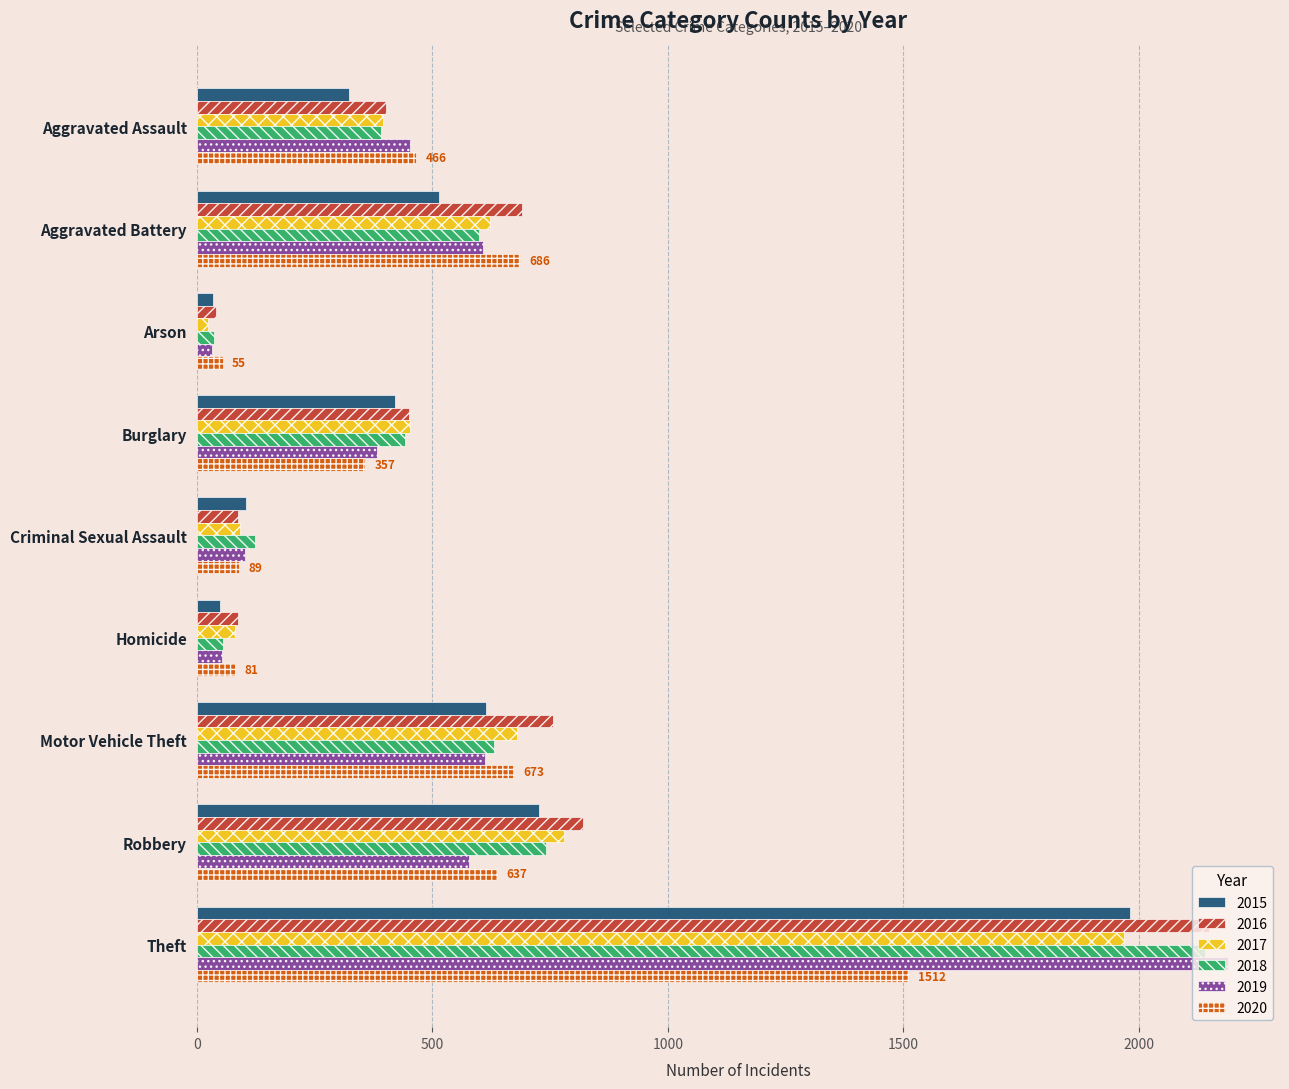

What is the spread (max minus min) of values at Motor Vehicle Theft?

145